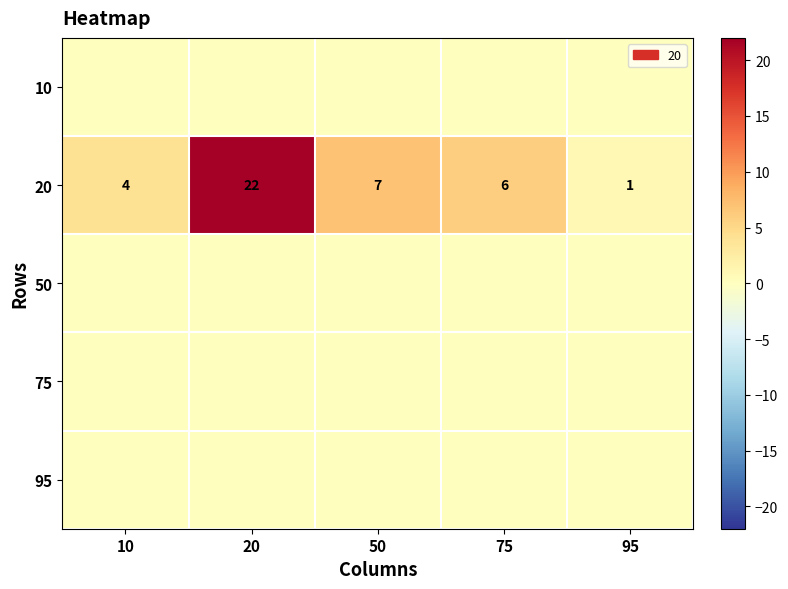

What is the average value of the 20 series?

8